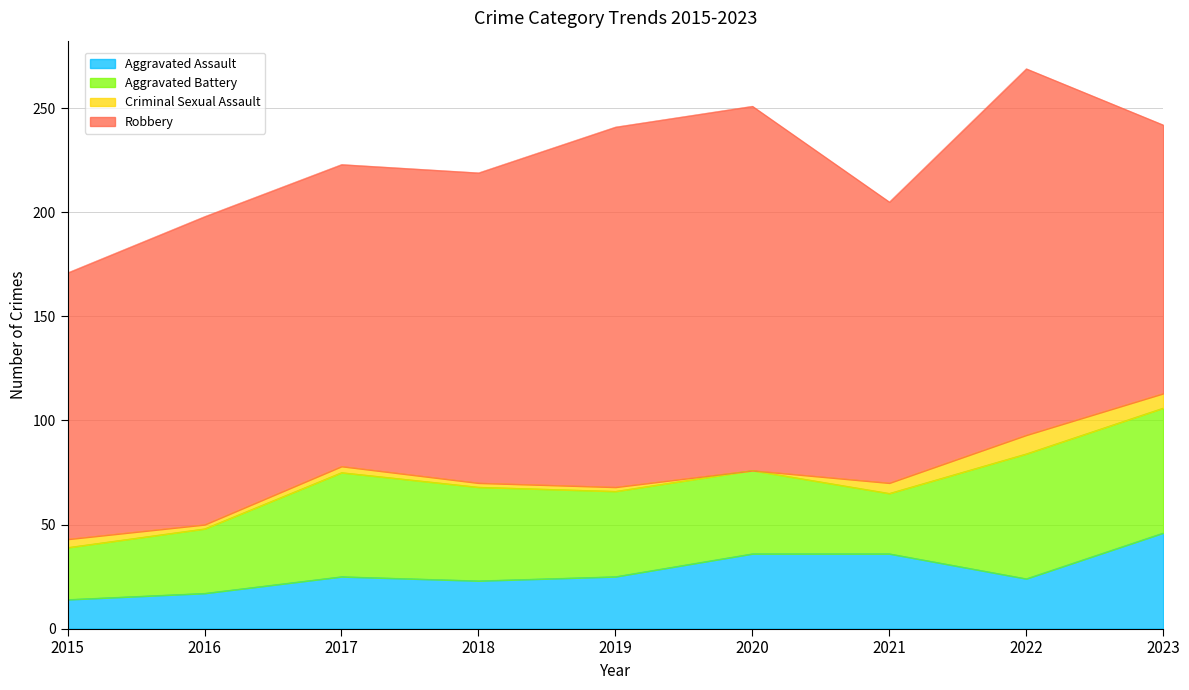

Is it true that Robbery equals 189 at 2023?

False